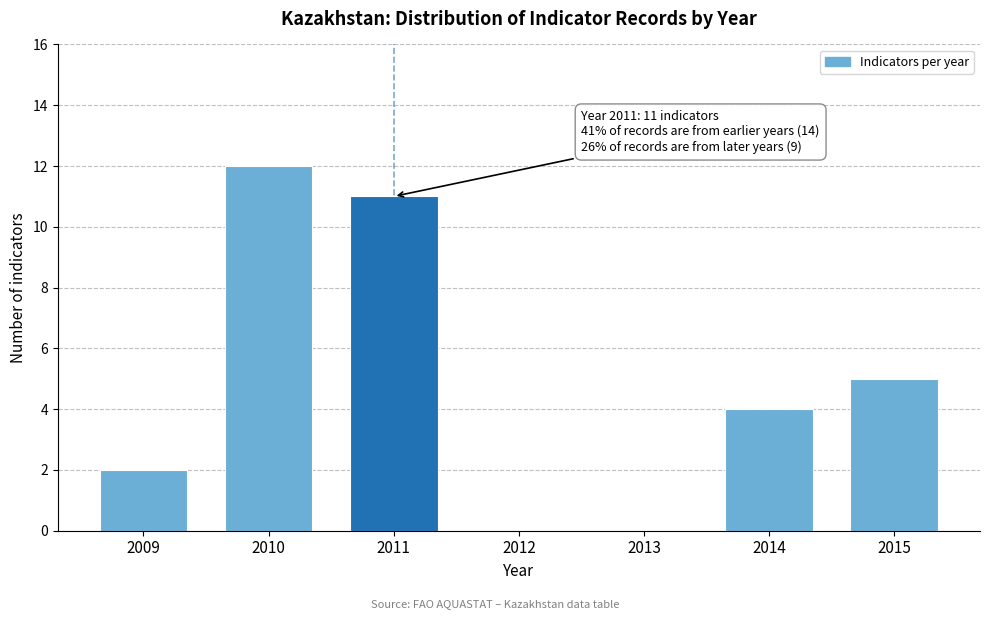

Reading left to right, extract all data points from this chart.

2009=2	2010=12	2011=11	2012=0	2013=0	2014=4	2015=5